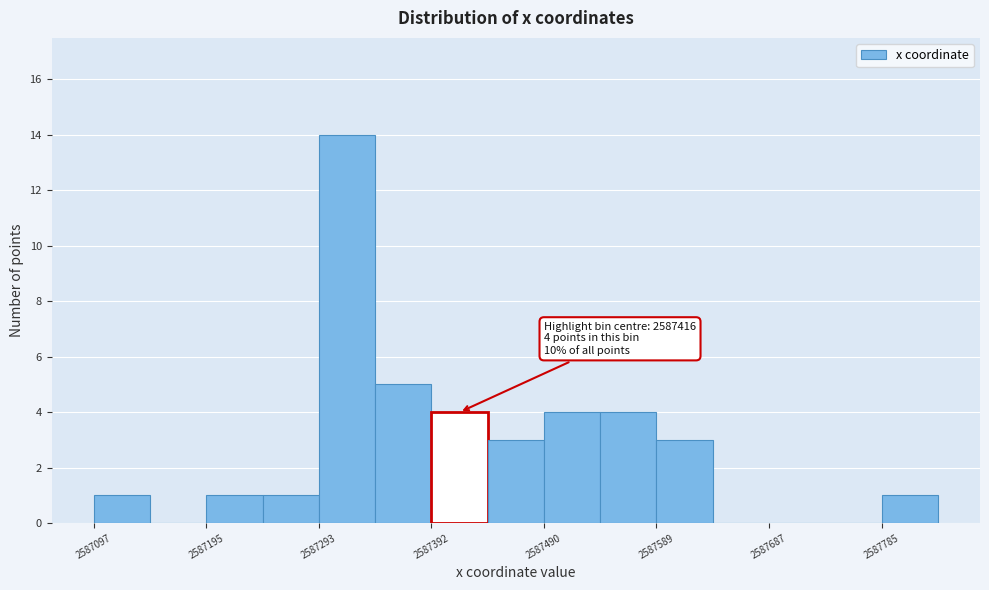

Over which range of the x-axis is the bar tallest?

2587290 to 2587340